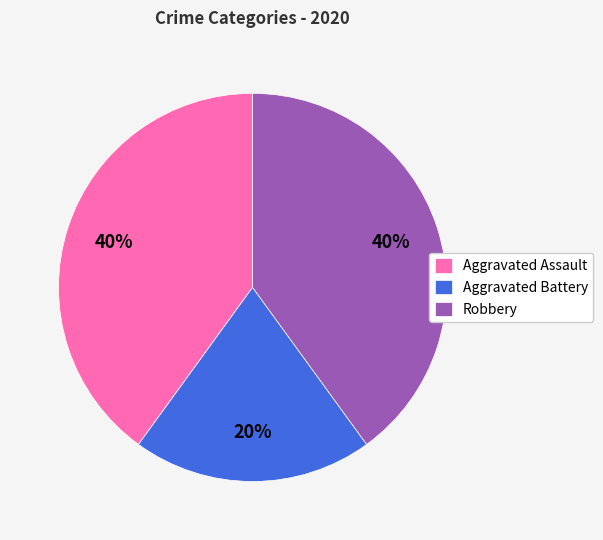

Which slice is the smallest?

Aggravated Battery